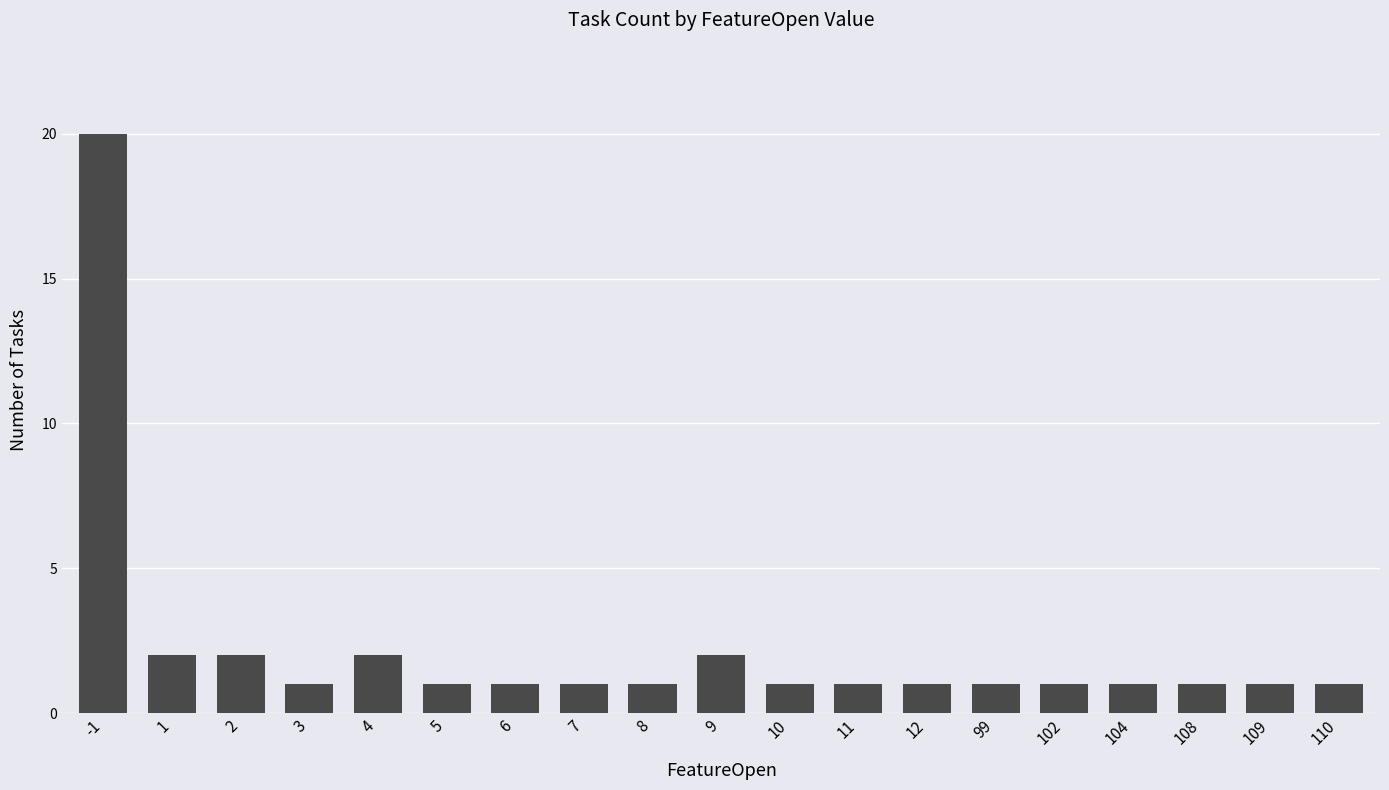

What is the value of the 16th bar from the left?

1